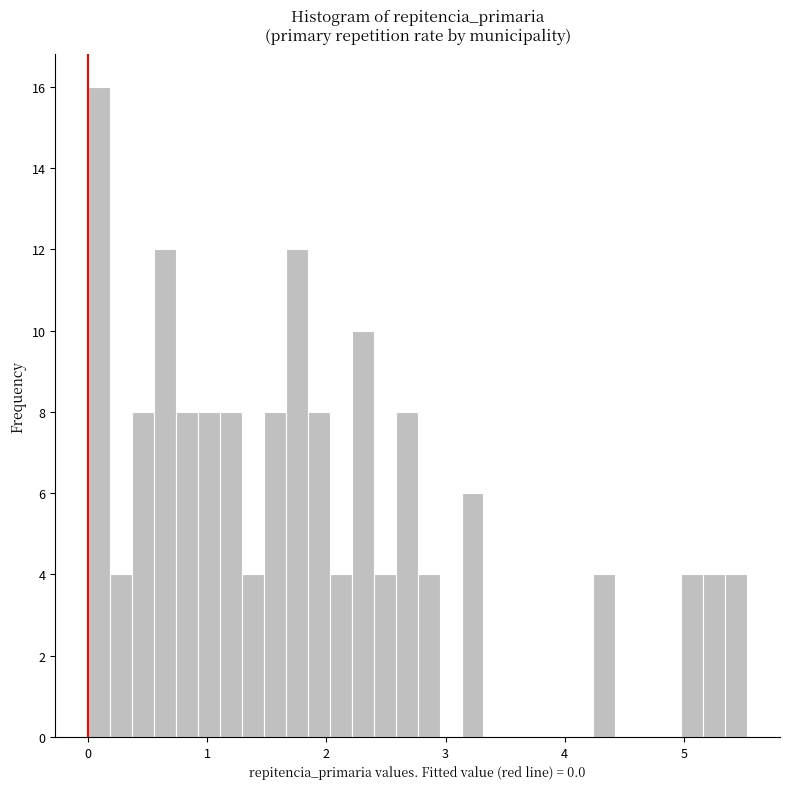

Read against the x-axis, roughly where is the centre of the tallest bar?

0.1